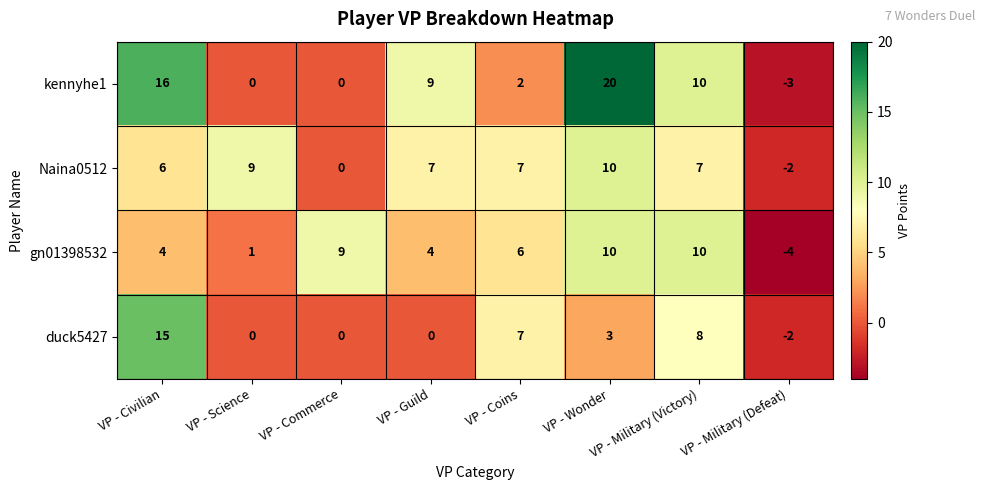

List the series in order of their overall mean, highest first.

kennyhe1, Naina0512, gn01398532, duck5427